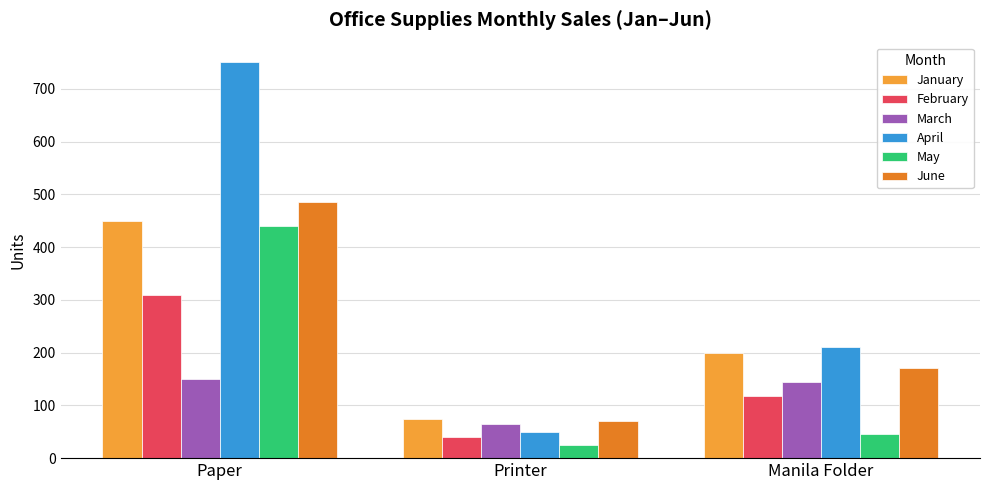

Which series has the largest total across all categories?

April